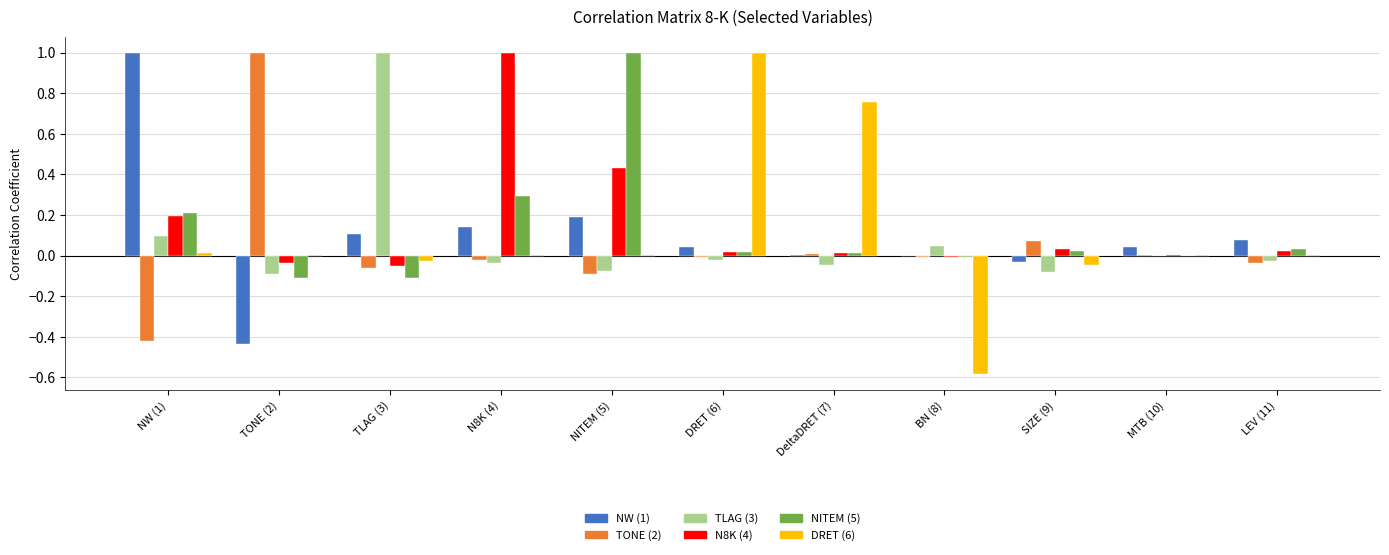

Is the value of NW (1) at DRET (6) greater than the value of TONE (2) at NITEM (5)?

Yes